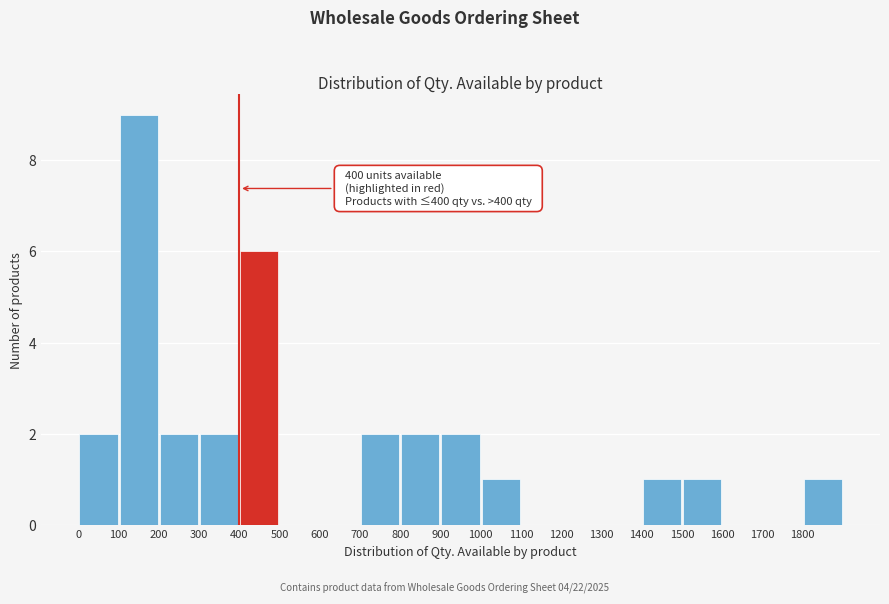

Which range on the x-axis has the tallest bar?

100 to 200